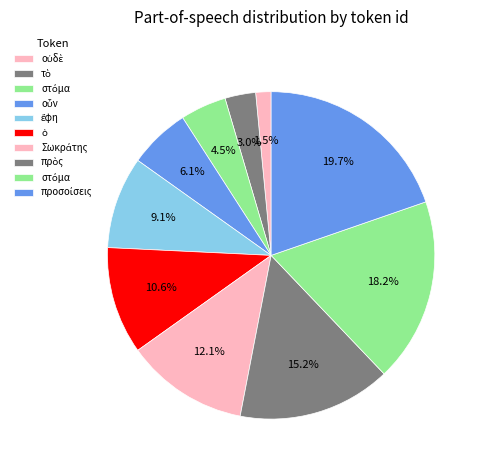

How many slices are in this pie chart?

10